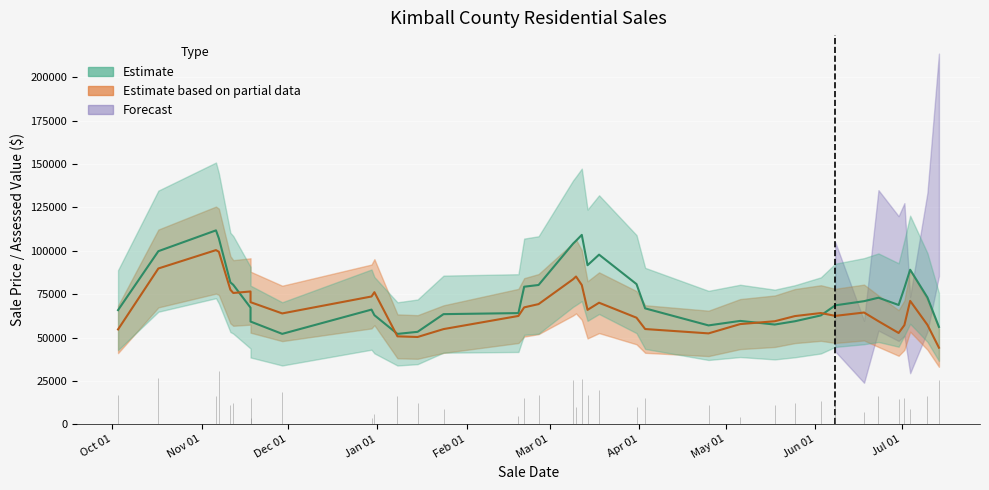

How many interior local valleys does the Sale Price series have?

12